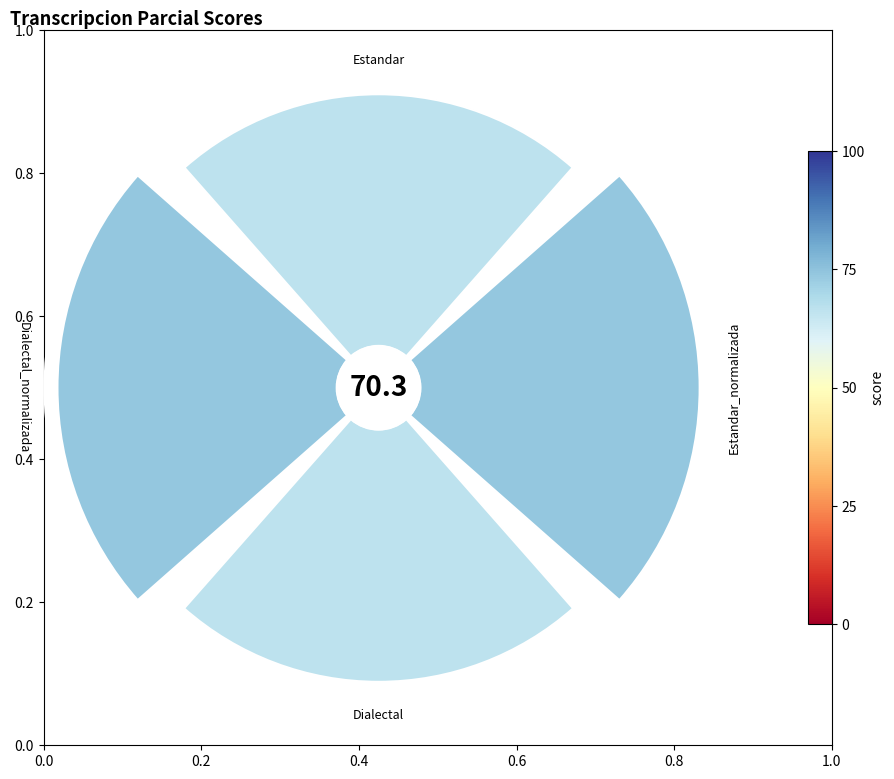

Is it true that Estandar_normalizada is 12% of the pie?

False